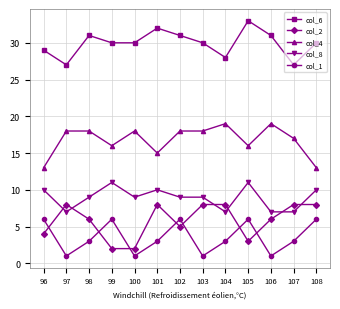

In col_6, how many points are higher than both neighbors (excluding endpoints)?

3